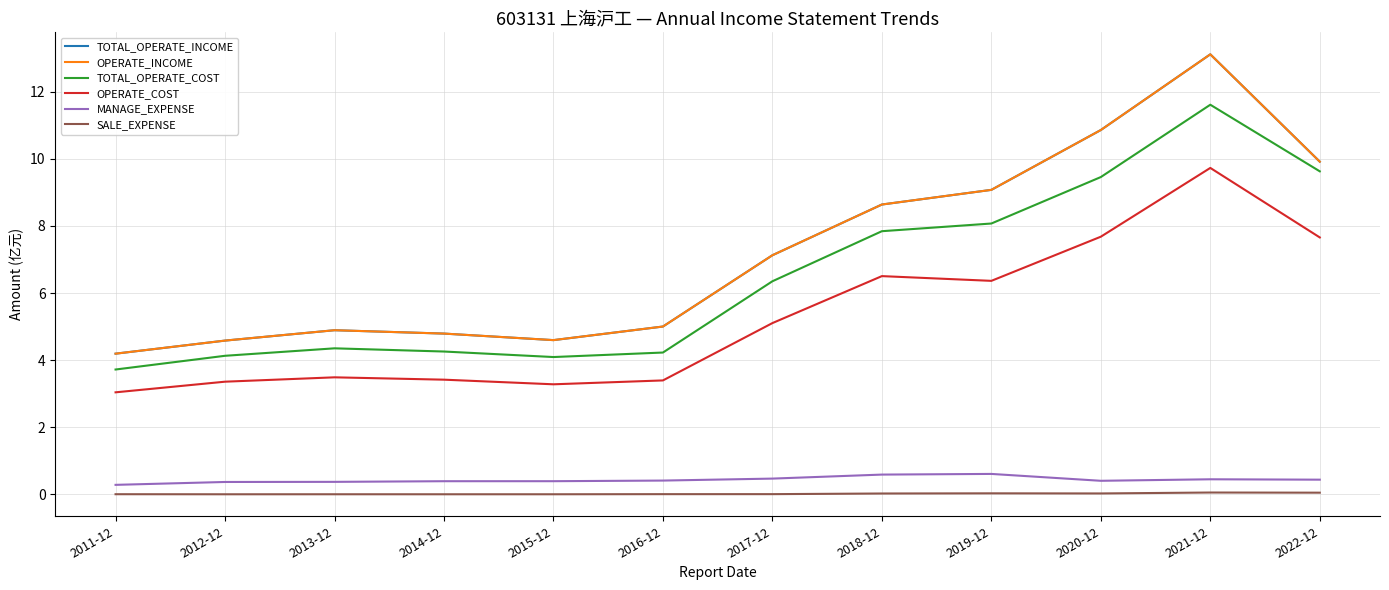

What is the spread (max minus min) of values at 2013-12?

4.9